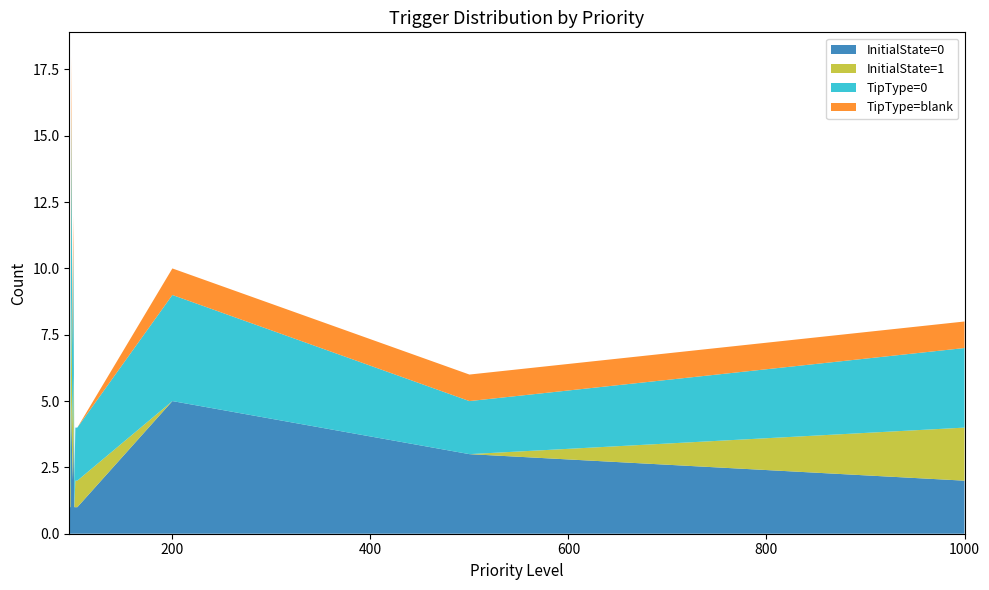

Reading left to right, list all the values displayed in this chart.

InitialState=0: 96=1	97=1	98=5	99=2	100=4	101=1	102=1	103=1	104=1	200=5	500=3	1000=2
InitialState=1: 96=0	97=1	98=4	99=2	100=2	101=0	102=1	103=1	104=1	200=0	500=0	1000=2
TipType=0: 96=1	97=2	98=7	99=3	100=5	101=1	102=2	103=2	104=2	200=4	500=2	1000=3
TipType=blank: 96=0	97=0	98=2	99=1	100=1	101=0	102=0	103=0	104=0	200=1	500=1	1000=1